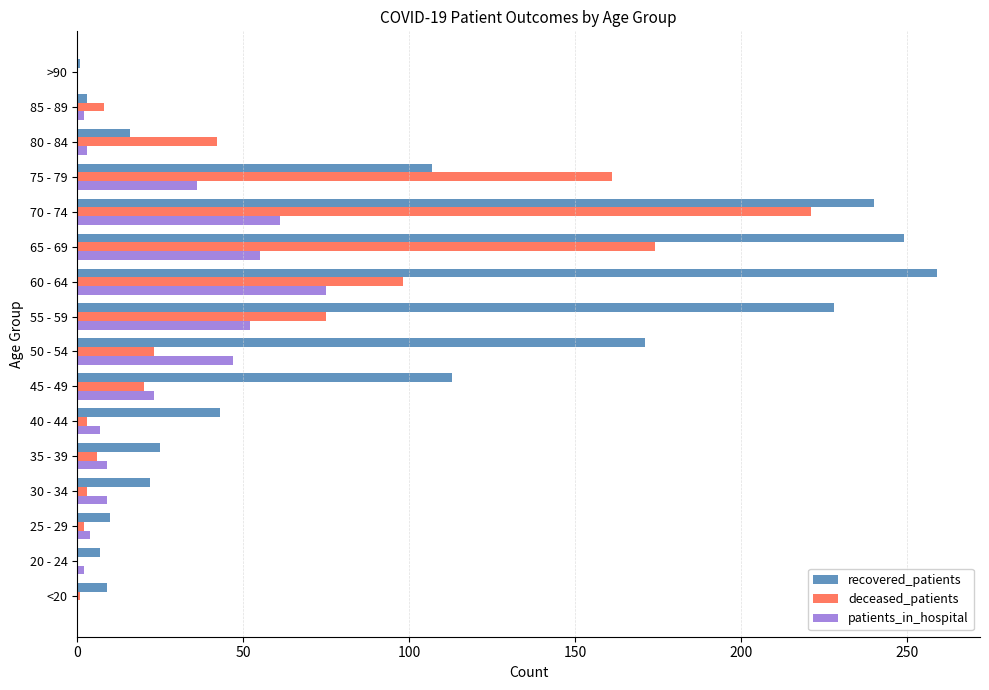

True or false: deceased_patients has a value of 161 at 75 - 79.

True